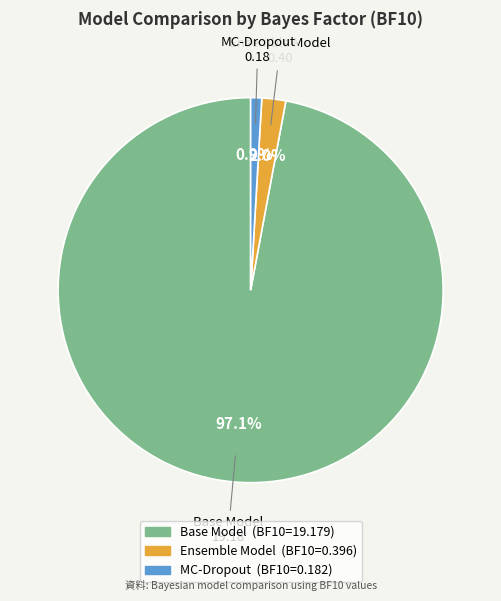

To the nearest percent, what is the average slice percentage?

33%